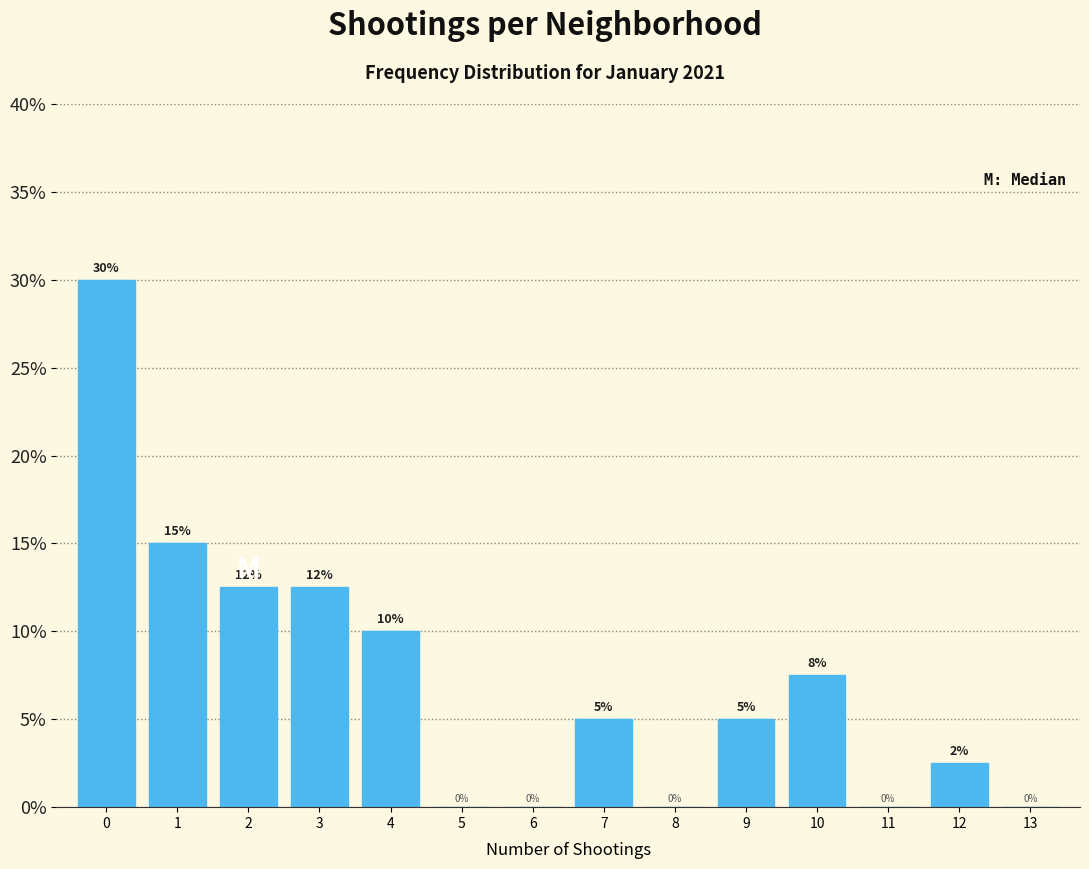

What is the greatest value displayed?

30.0